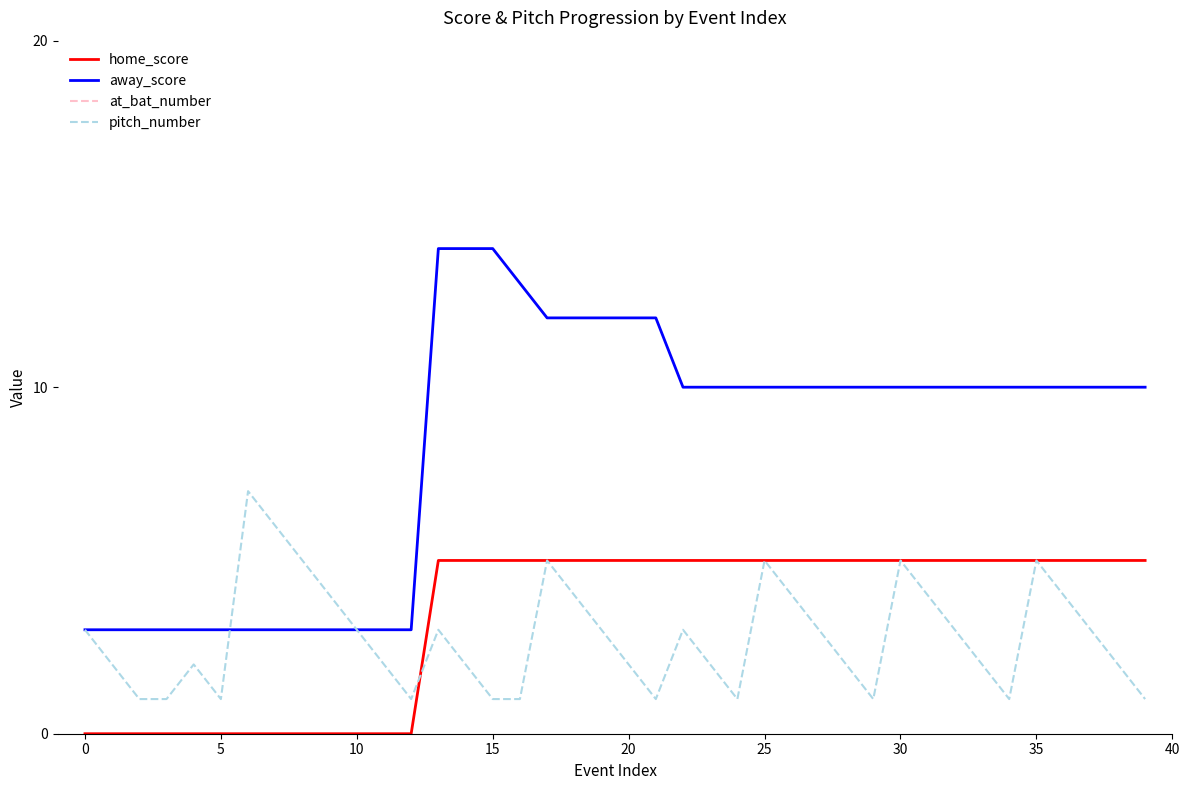

What is the sum of all pitch_number values?

111